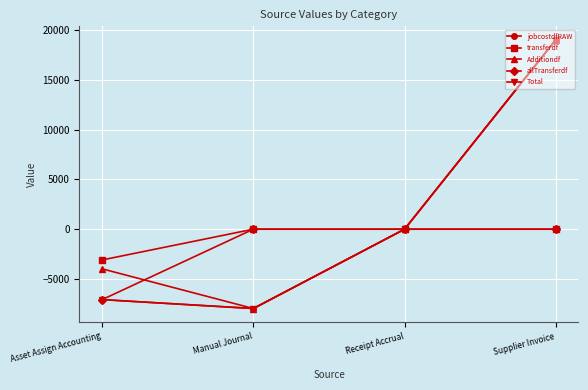

Does the chart have visible grid lines?

Yes